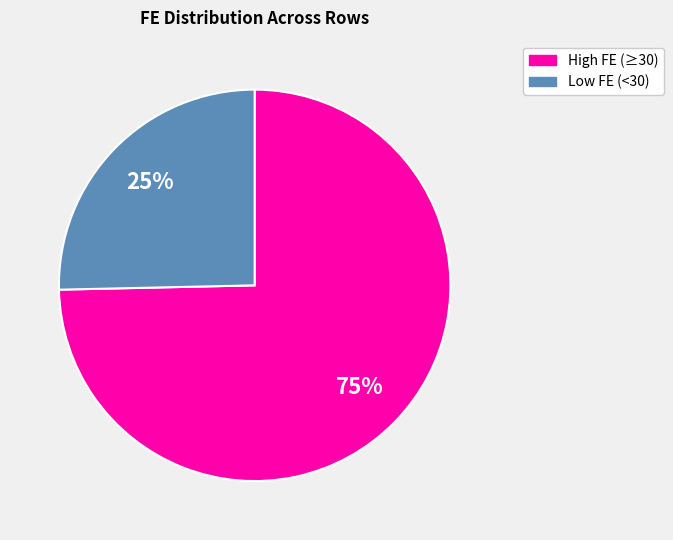

To the nearest percent, what is the average slice percentage?

50%